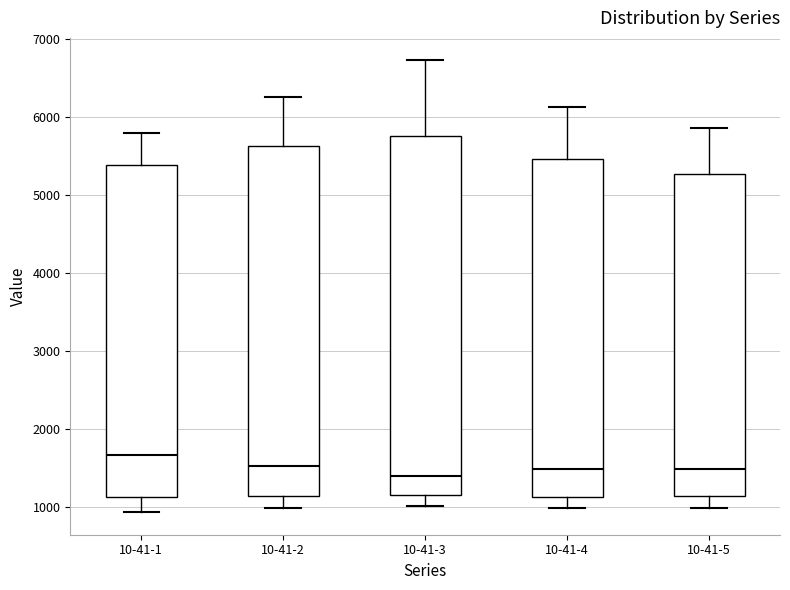

Reading left to right, read every box against the y-axis: the position of its median line, the range the box covers, and the ends of its whiskers. The values are not printed on the chart, so give them approximately, as read against the axis.

10-41-1: median 1700, box 1100 to 5400, whiskers 900 to 5800
10-41-2: median 1500, box 1100 to 5600, whiskers 1000 to 6300
10-41-3: median 1400, box 1200 to 5800, whiskers 1000 to 6700
10-41-4: median 1500, box 1100 to 5500, whiskers 1000 to 6100
10-41-5: median 1500, box 1100 to 5300, whiskers 1000 to 5900